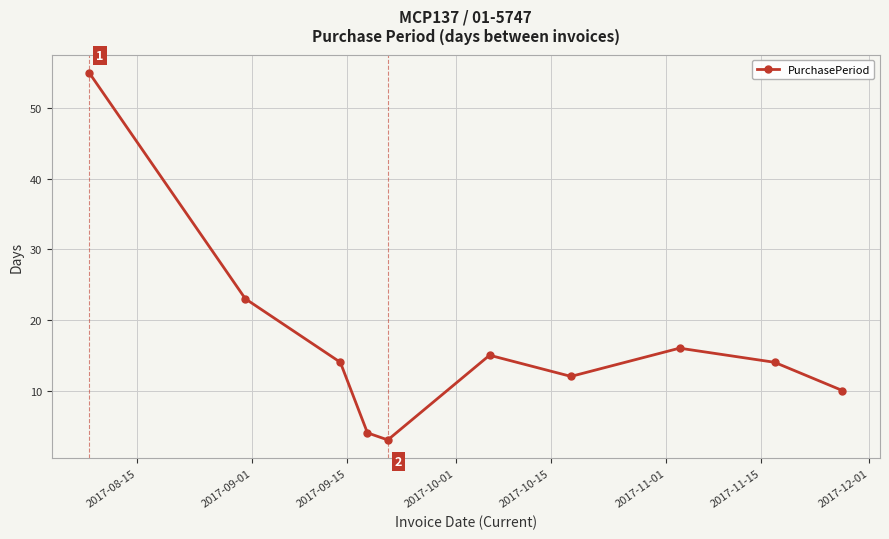

What is the average value?

17